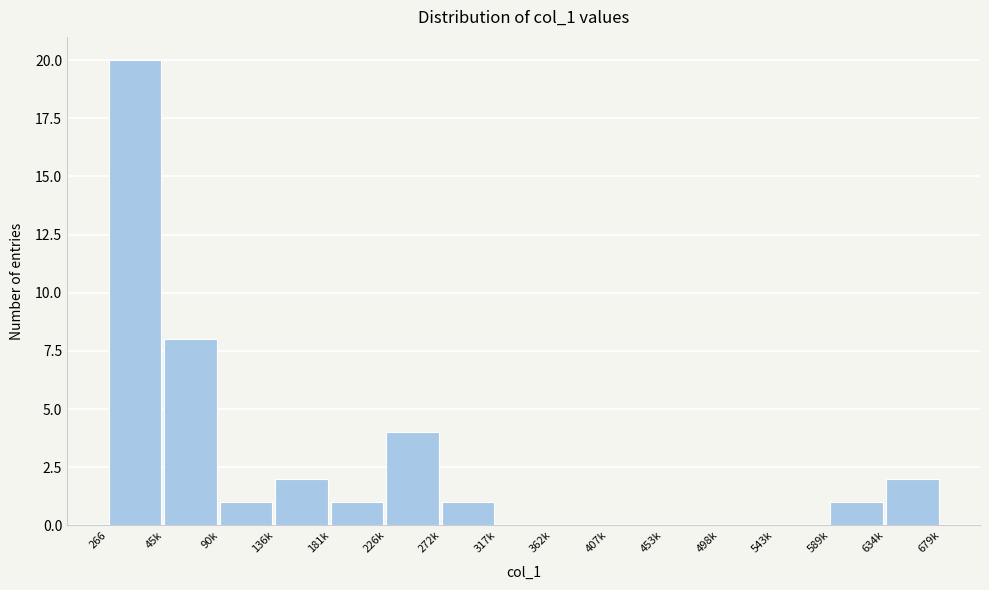

Reading right to left, extract all data points from this chart.

634k=2	589k=1	543k=0	498k=0	453k=0	407k=0	362k=0	317k=0	272k=1	226k=4	181k=1	136k=2	90k=1	45k=8	266=20